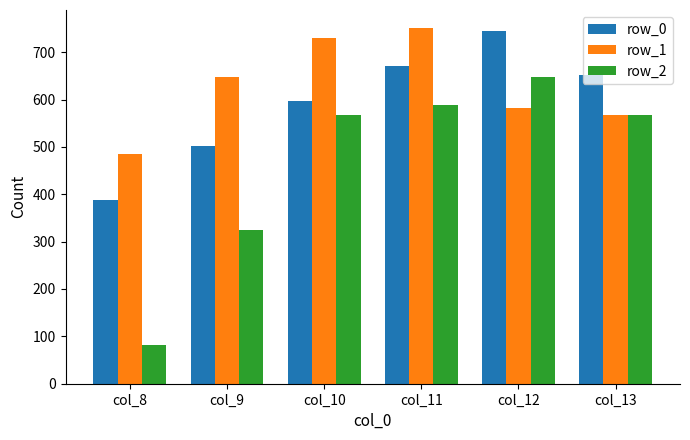

What is the greatest value displayed?

751.5